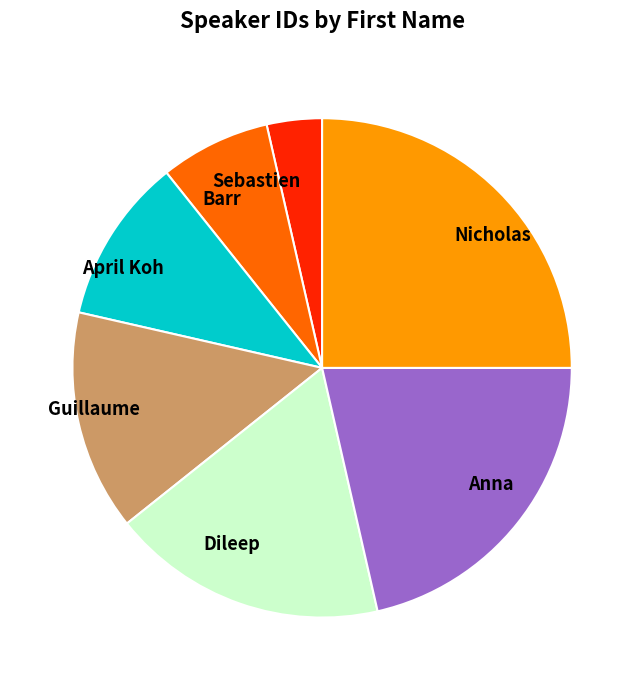

Which has a higher value, Anna or Dileep?

Anna